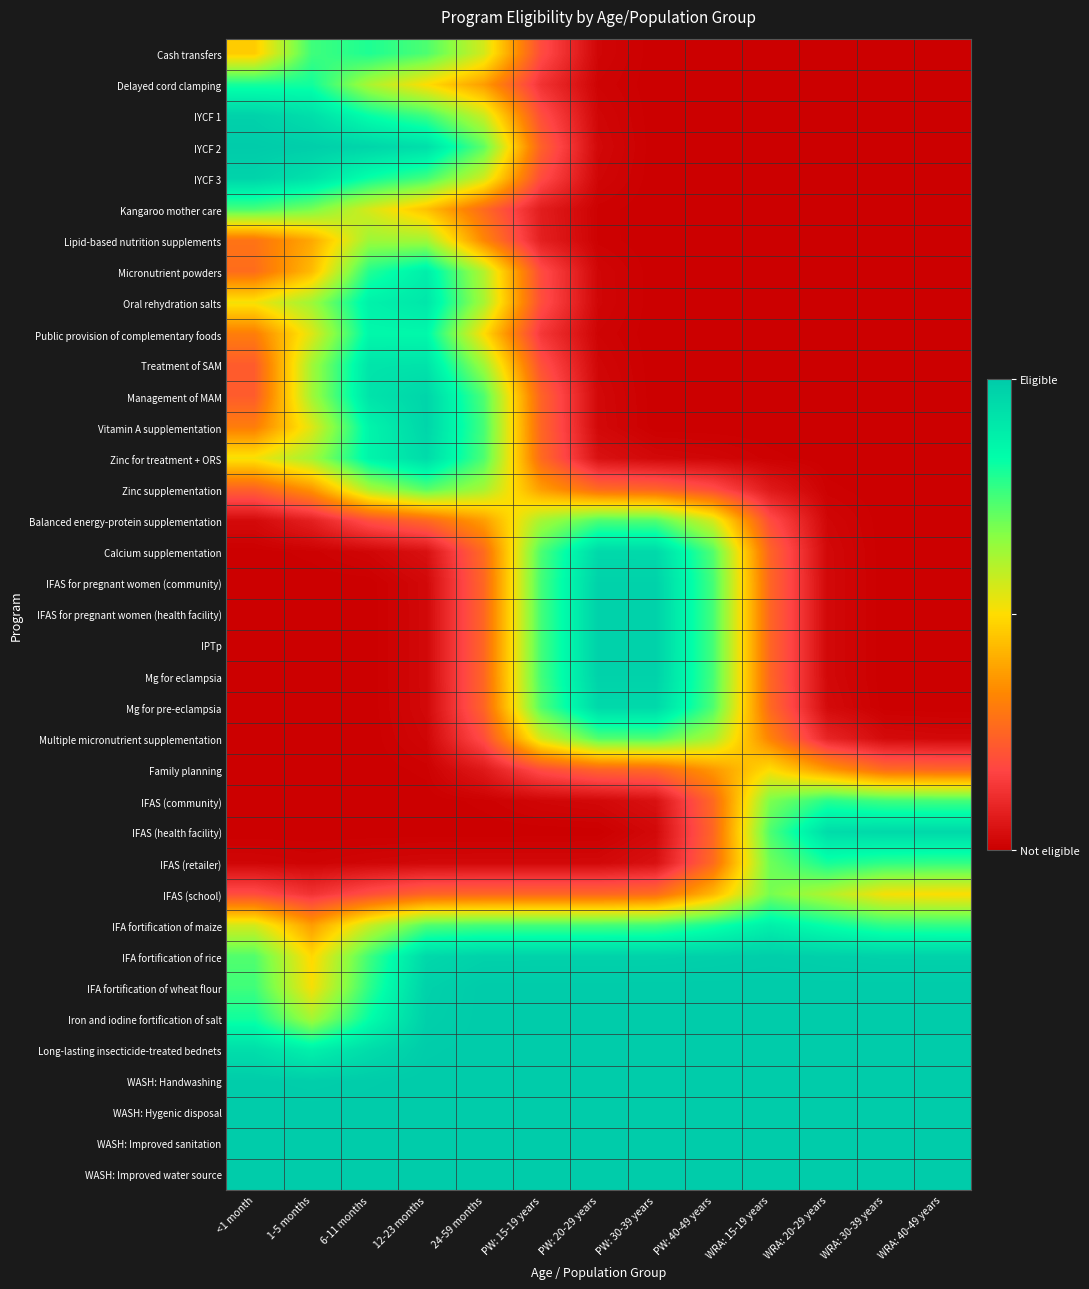

What is the total value across all series at 1-5 months?

17.0